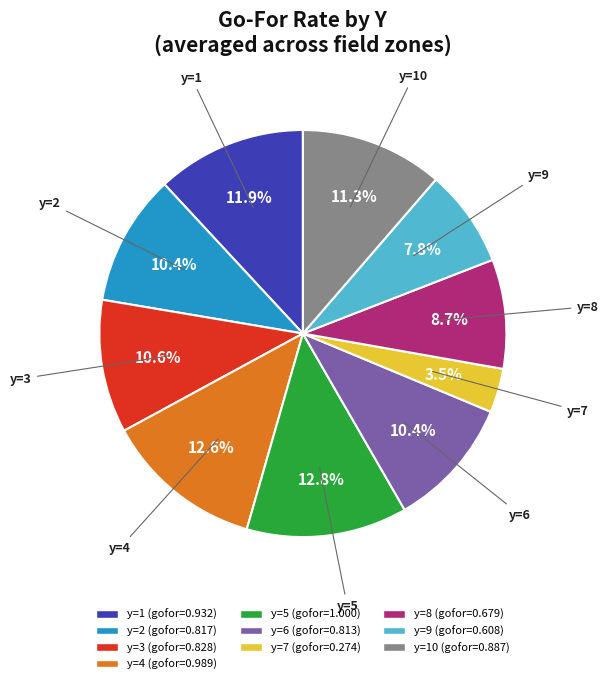

To the nearest percent, what is the average slice percentage?

10%